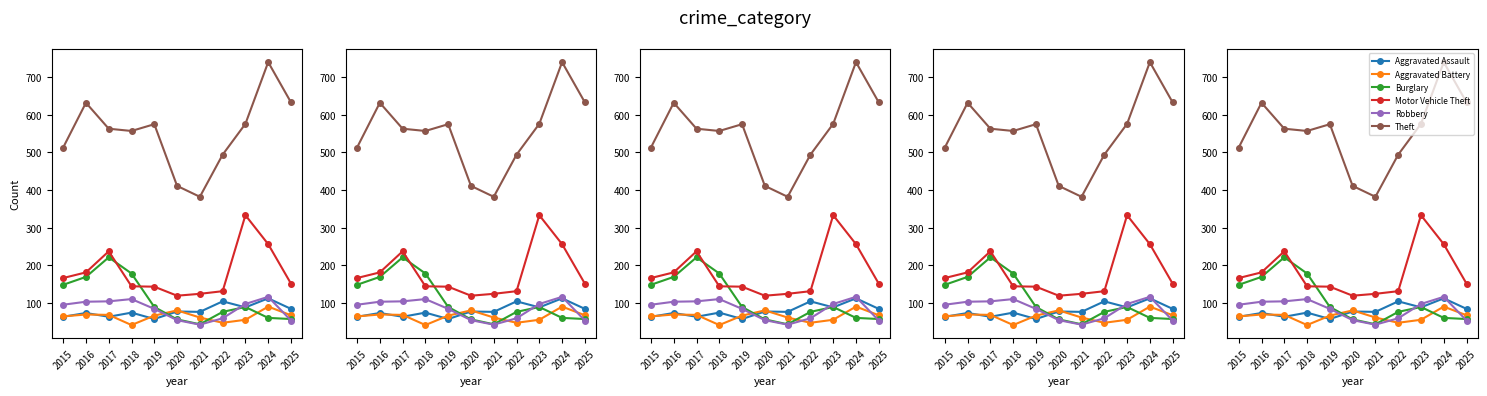

At how many categories does at least one series exceed 399?

10